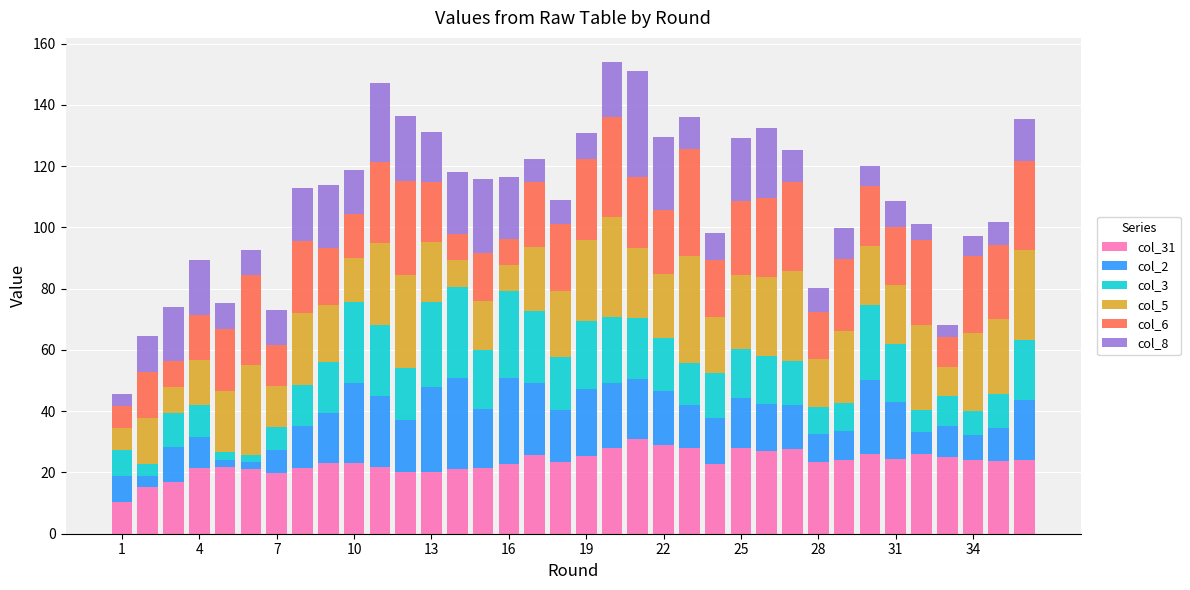

Are the bars horizontal?

No